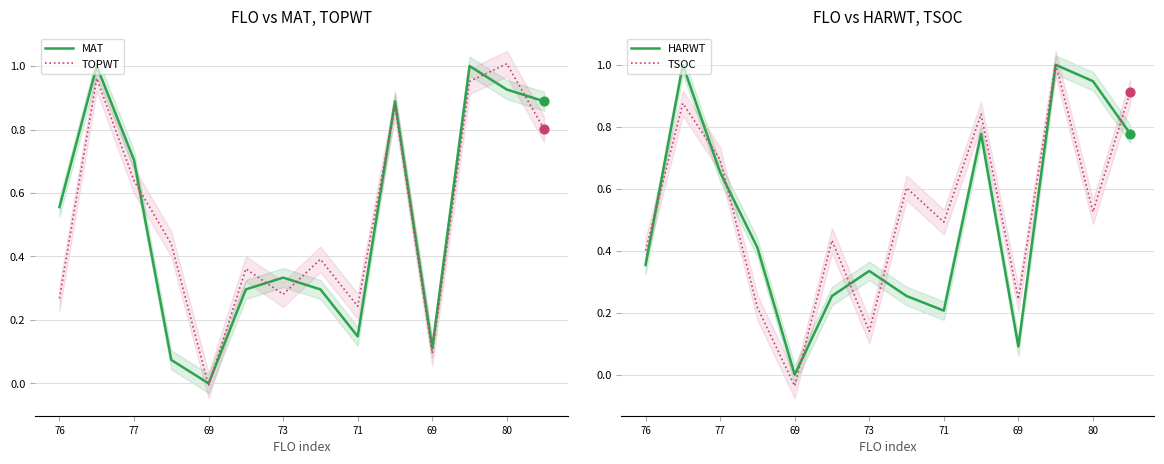

At how many categories does at least one series exceed 0?

13